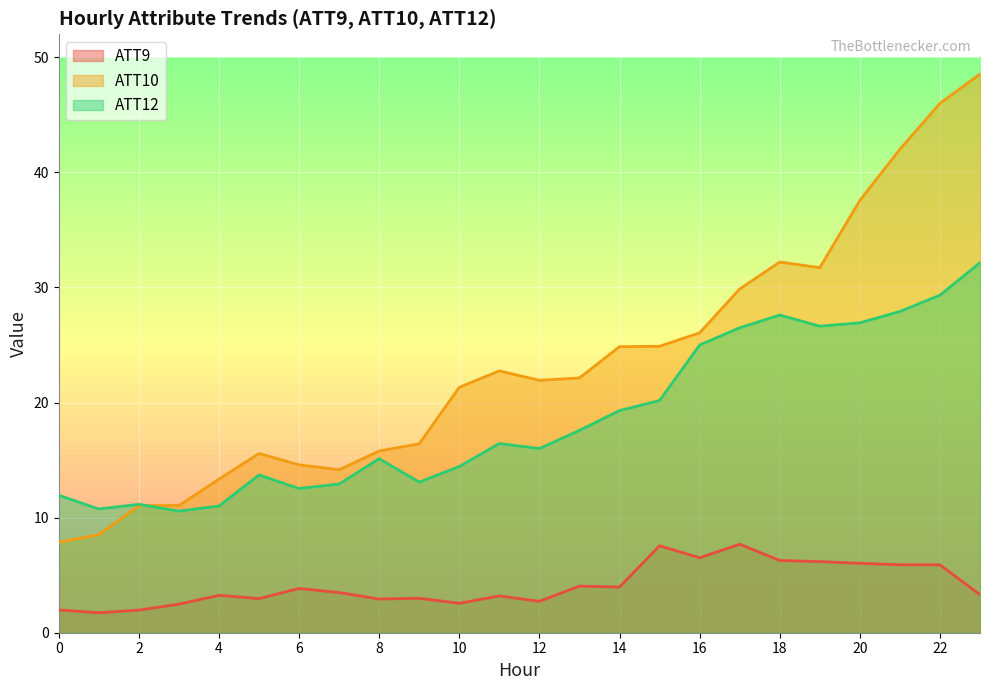

What are all the series names shown in the legend?

ATT9, ATT10, ATT12